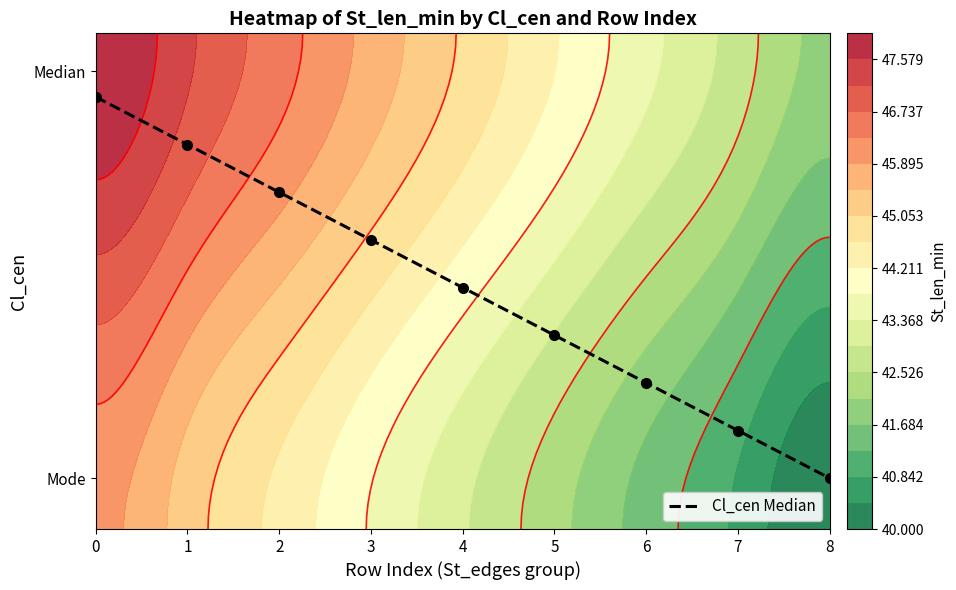

True or false: the data shows 31.2 at 4.

False